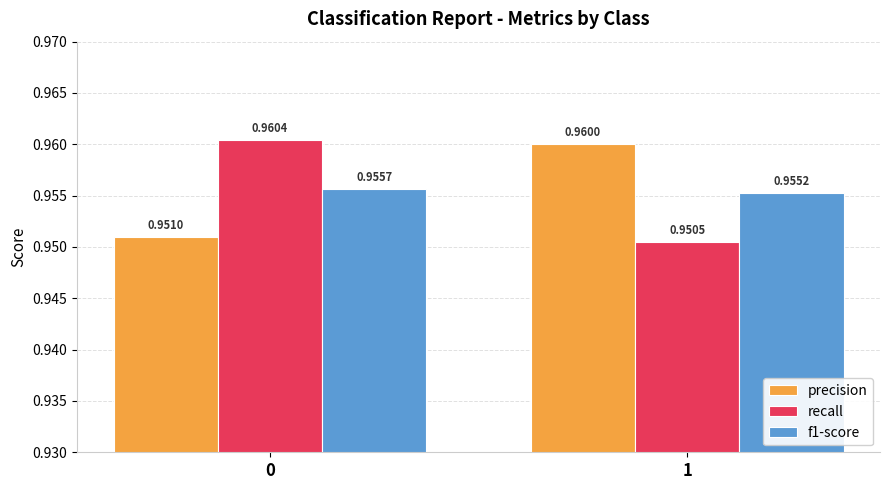

What is the total value across all series at 0?

2.9